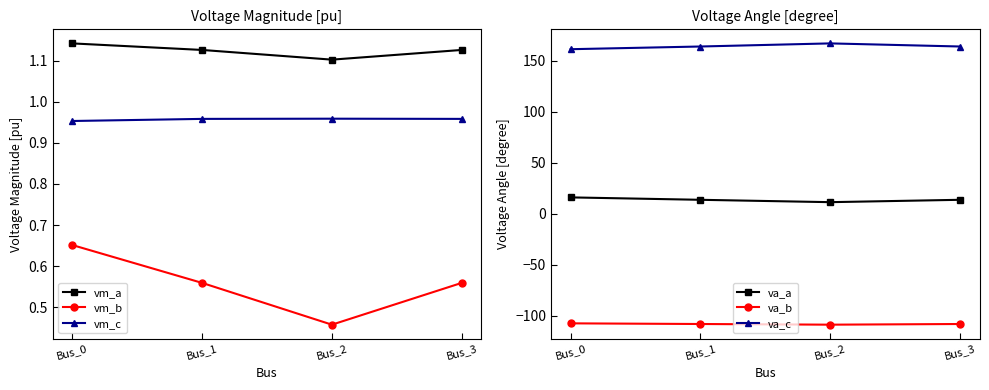

At which category is the sum across all series the highest?

Bus_0